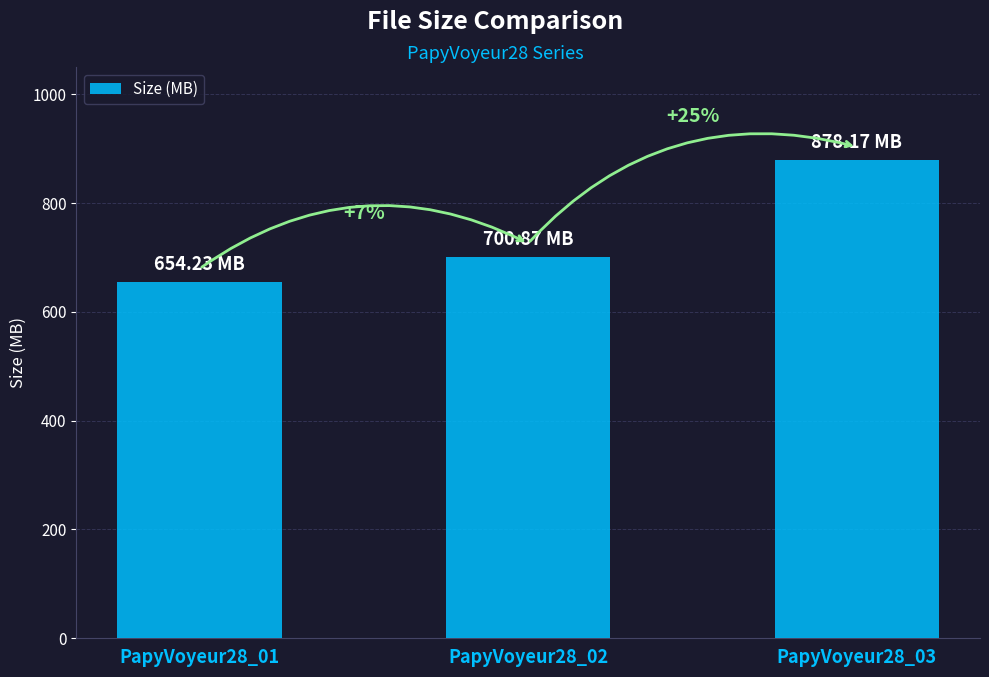

What is the maximum value shown in the chart?

878.2